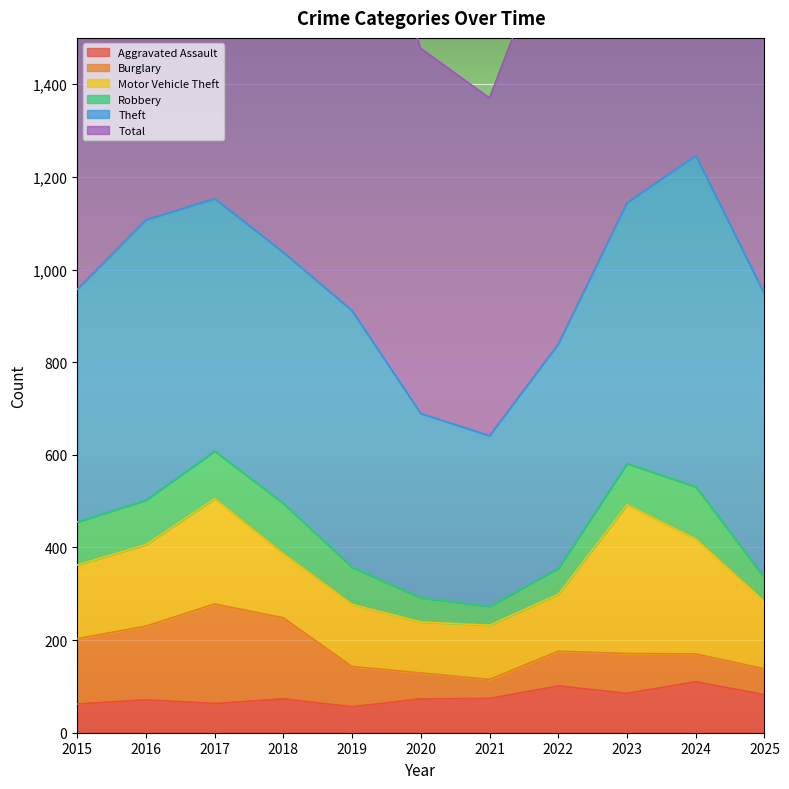

What are all the series names shown in the legend?

Aggravated Assault, Burglary, Motor Vehicle Theft, Robbery, Theft, Total